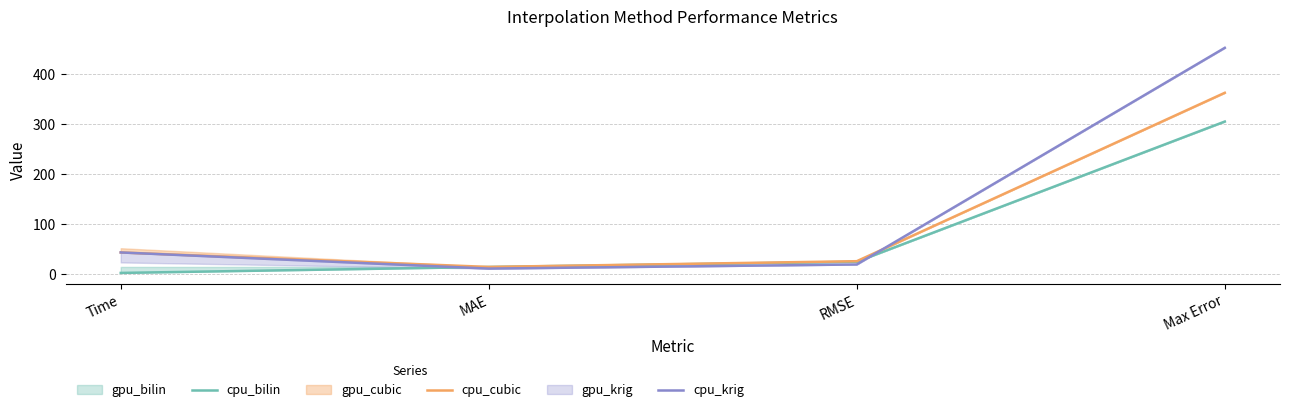

List the labels in order of cpu_cubic value, largest first.

Max Error, Time, RMSE, MAE